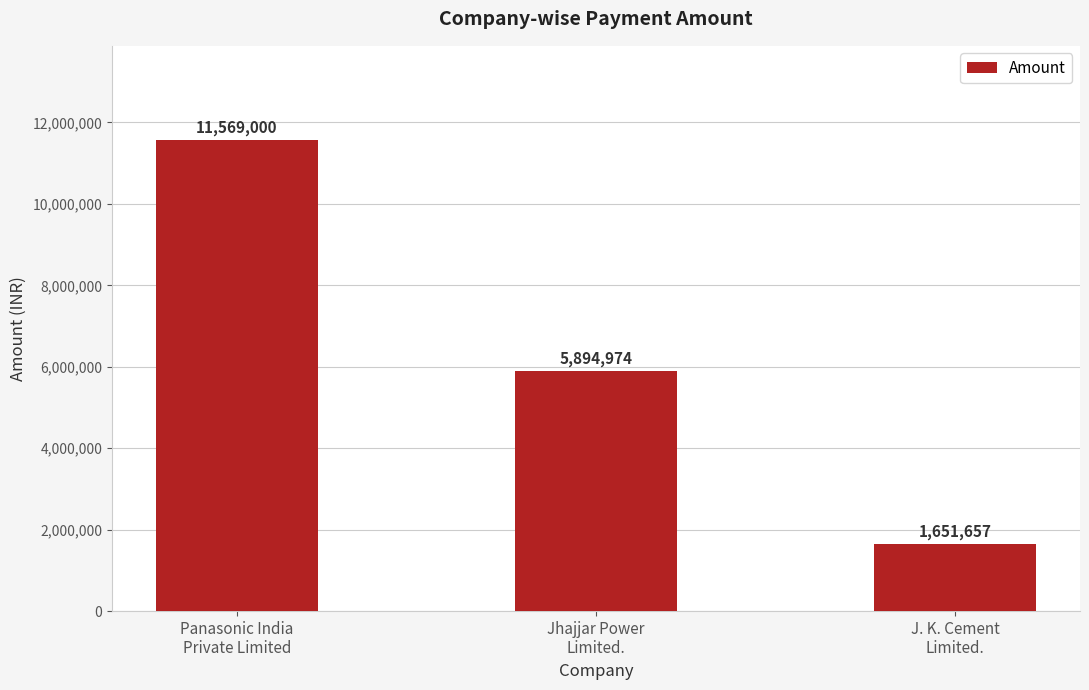

What is the ratio of the value at Jhajjar Power
Limited. to the value at J. K. Cement
Limited.?

3.6